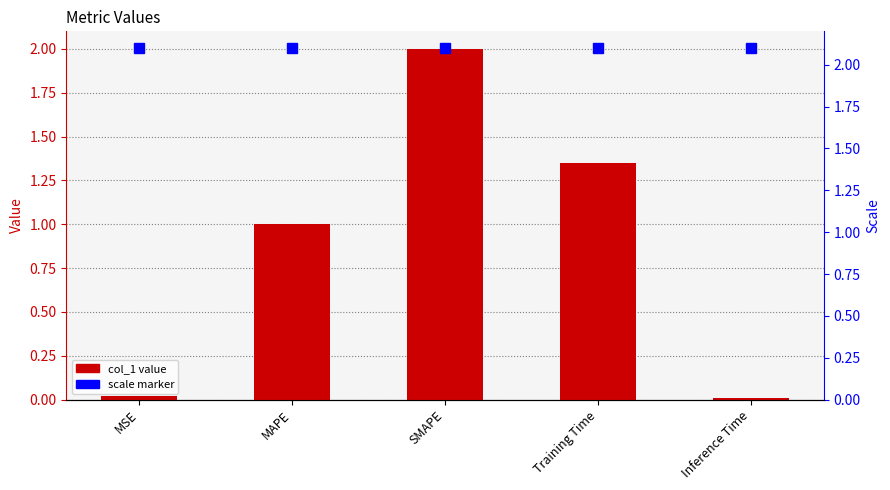

How many values exceed 1?

3